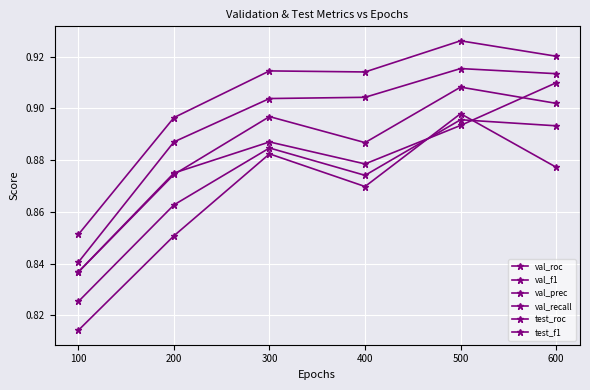

What is the smallest value displayed?

0.8